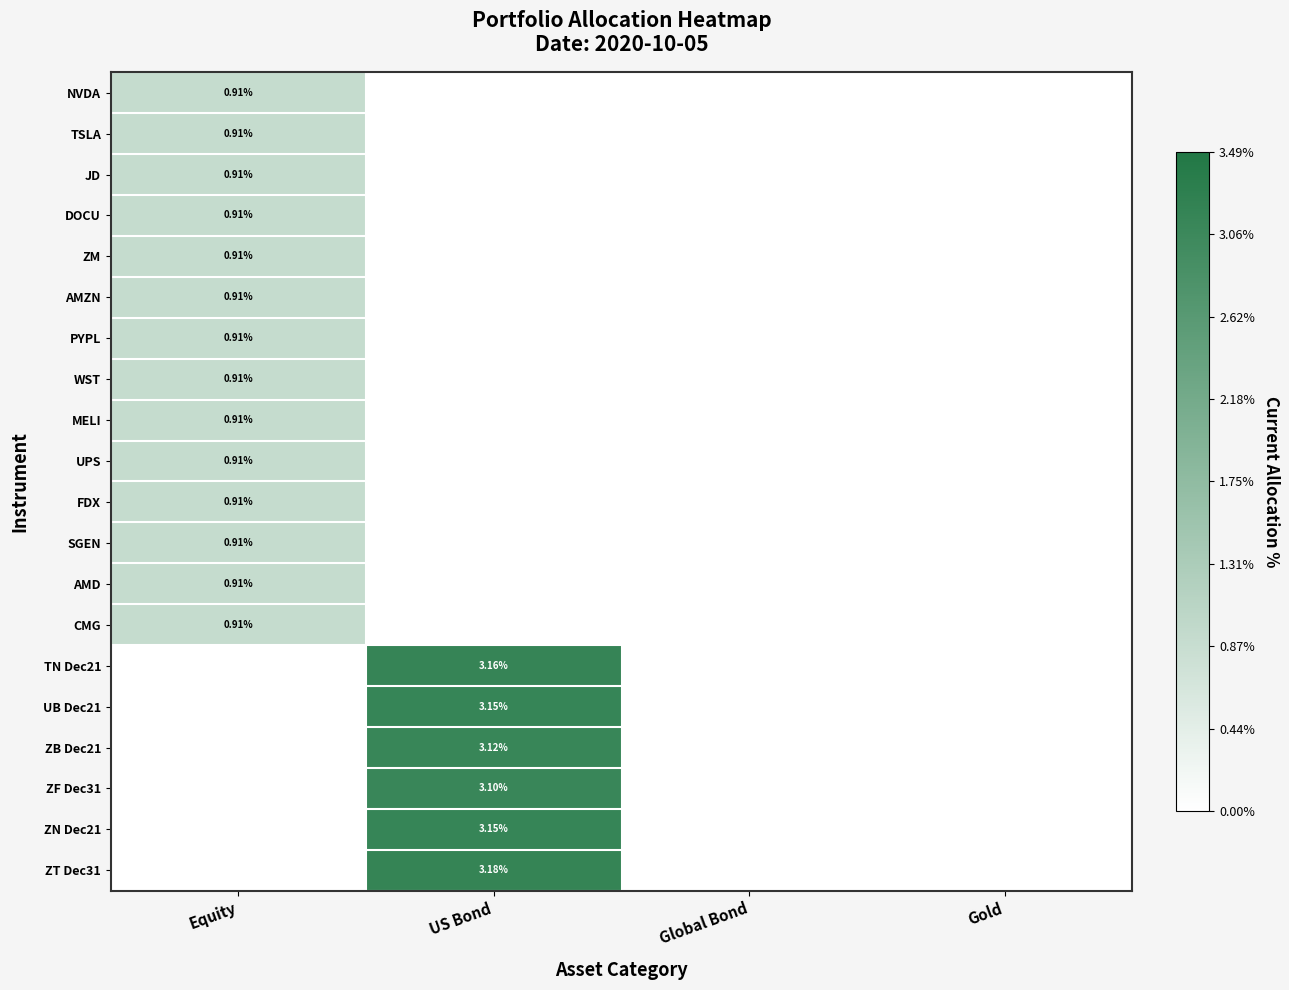

What is the highest value of the SGEN series?

0.9